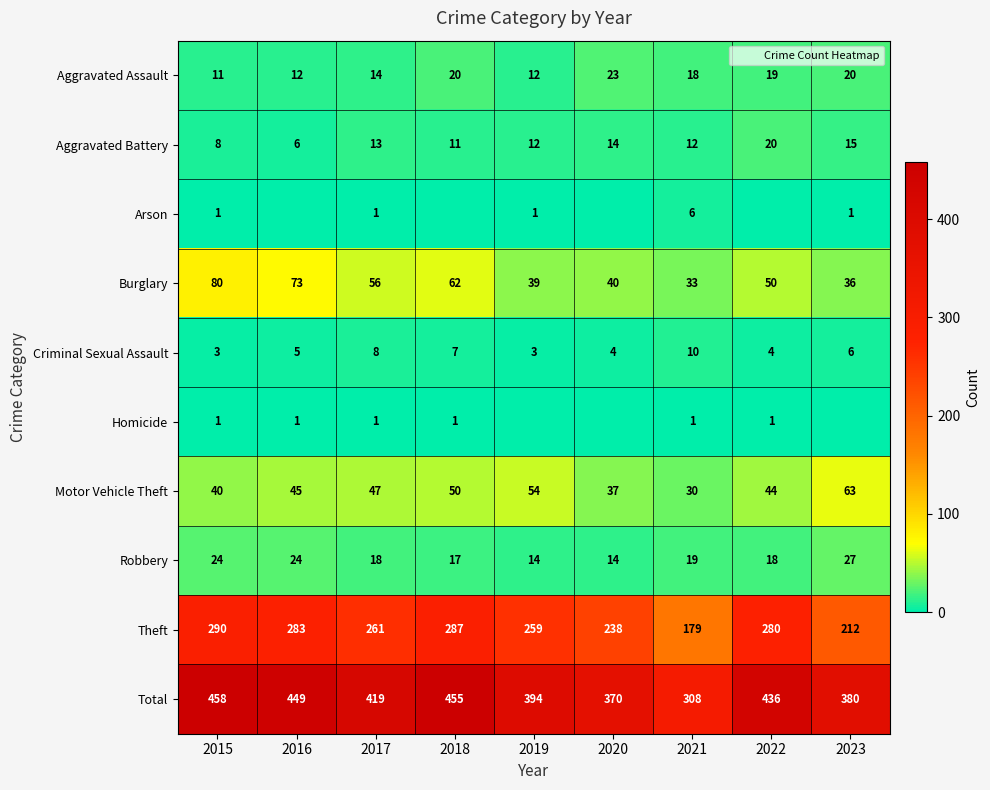

Is the value of Arson at 2023 greater than the value of Homicide at 2018?

No